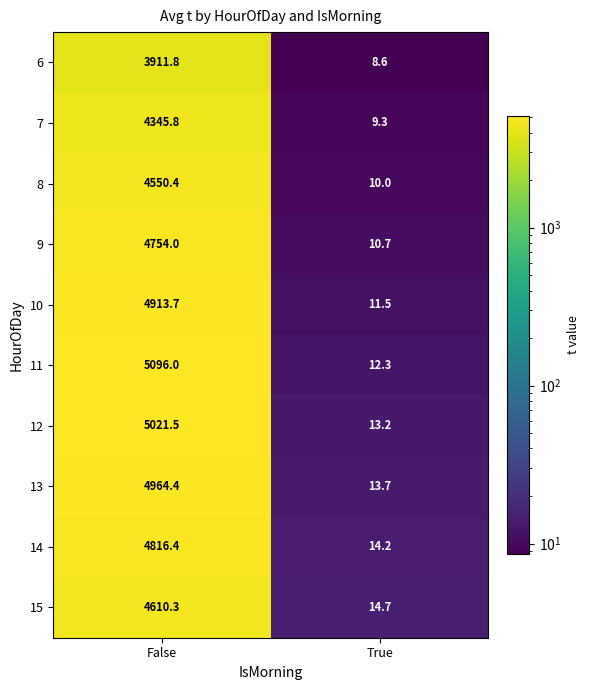

What is the average value of the 14 series?

2415.3